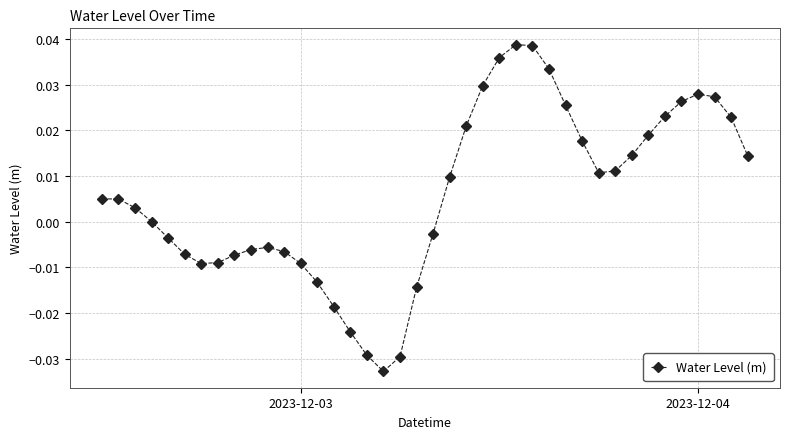

True or false: there are more than 2 points higher than both neighbors.

True